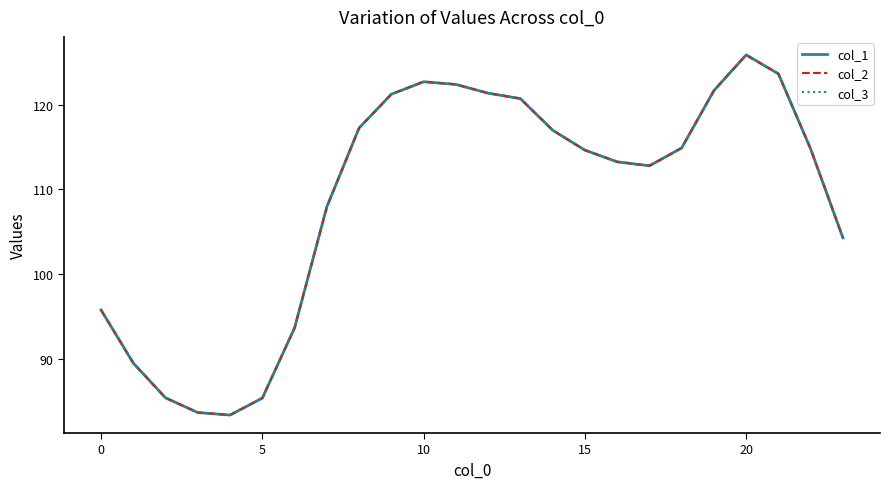

What is the average value of the col_1 series?

108.9